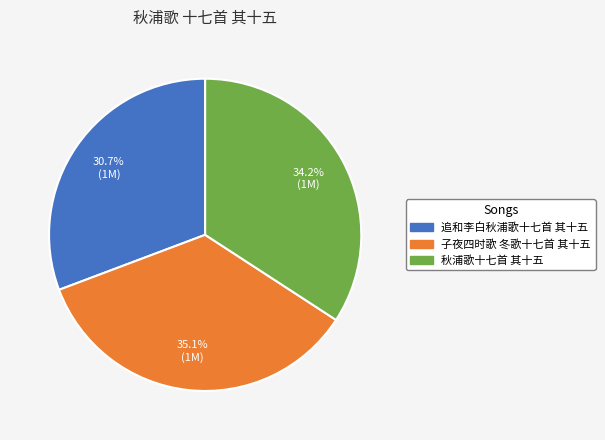

What percentage do 子夜四时歌 冬歌十七首 其十五 and 秋浦歌十七首 其十五 together represent?

69.3%